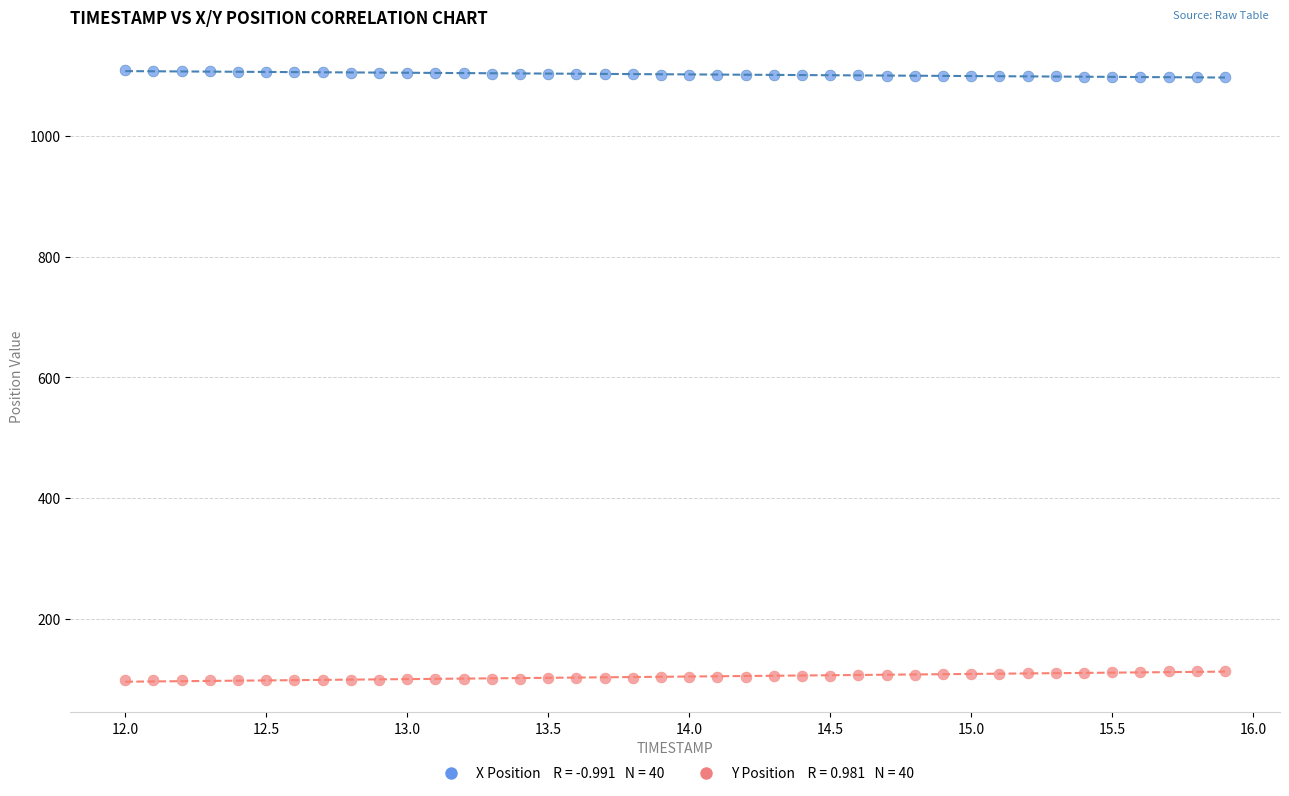

Across all data points, what is the range of Y values (max minus min)?

1010.6